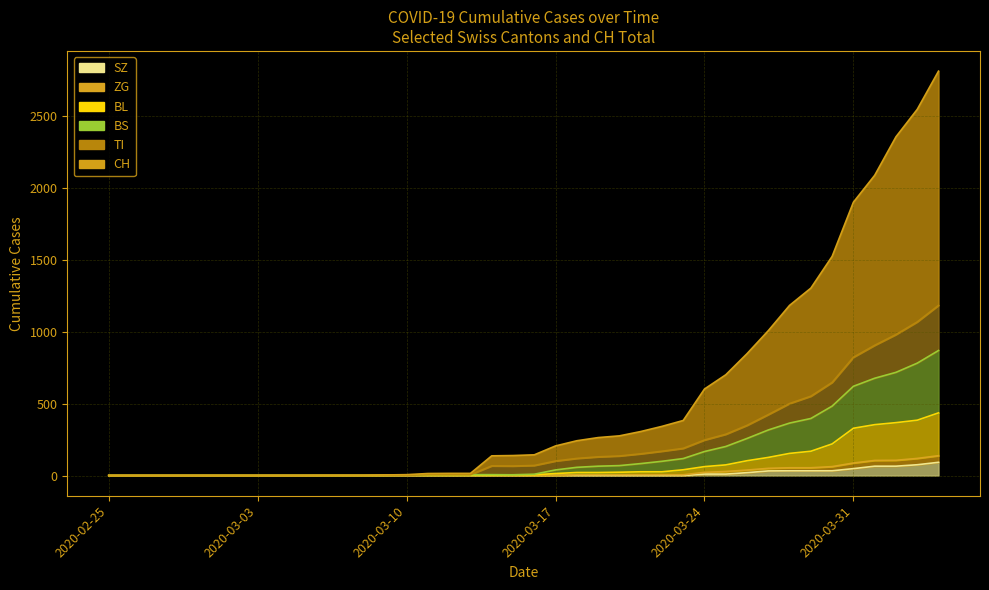

At which label does ZG reach its minimum?

2020-02-25